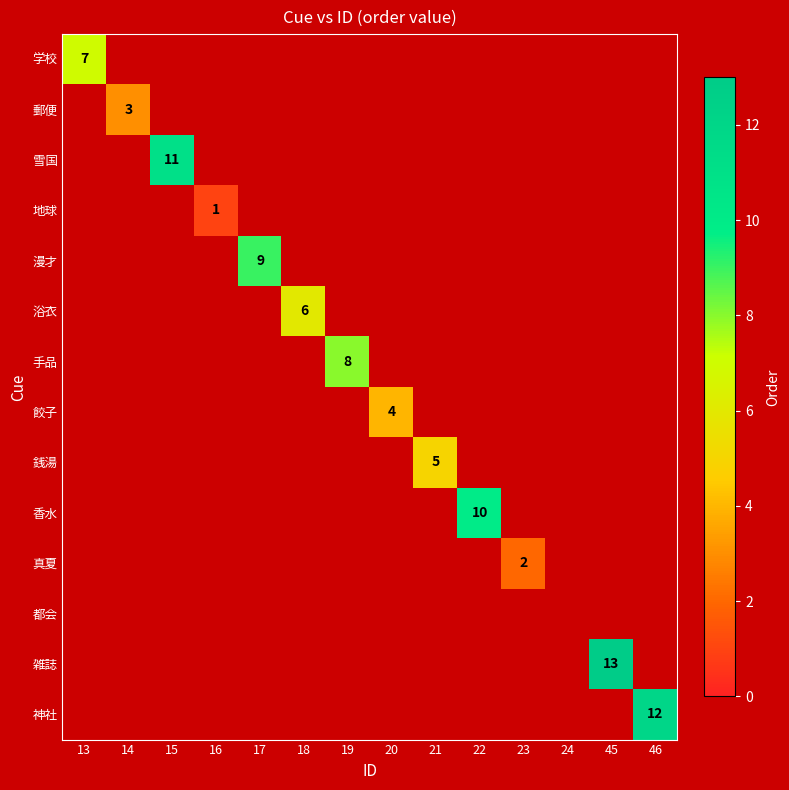

Is the value of 浴衣 at 46 greater than the value of 神社 at 21?

No